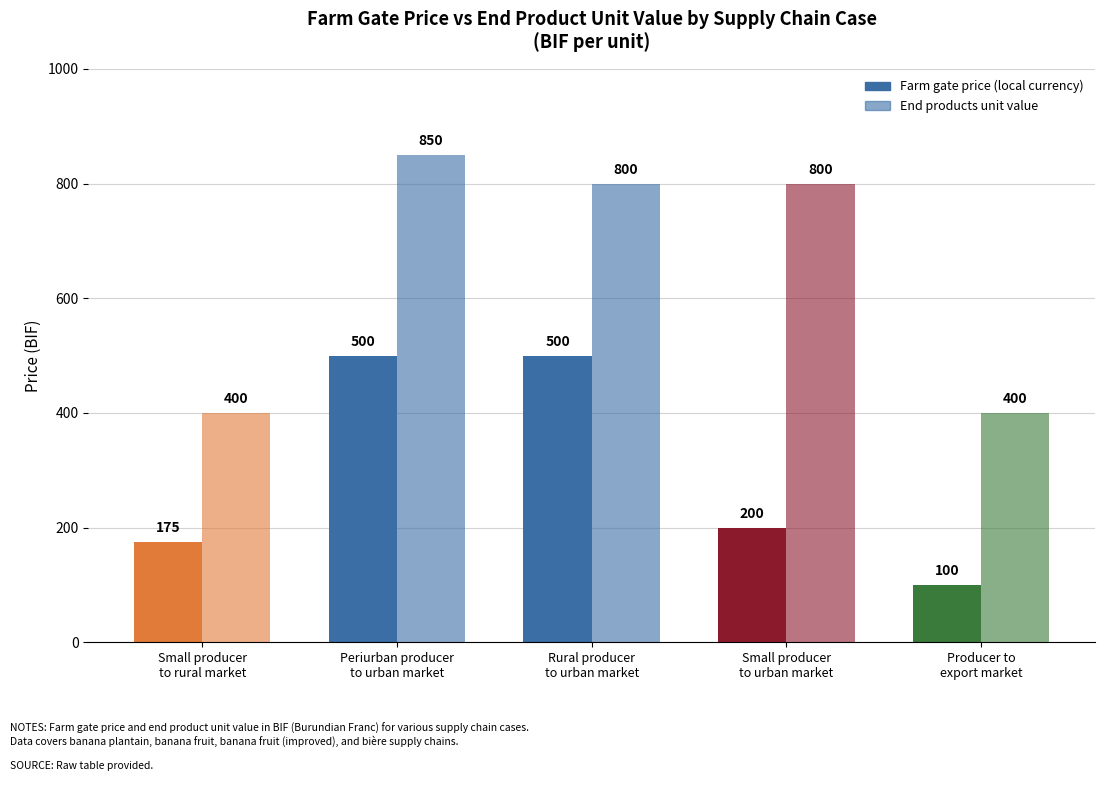

Count the number of data series in this chart.

2